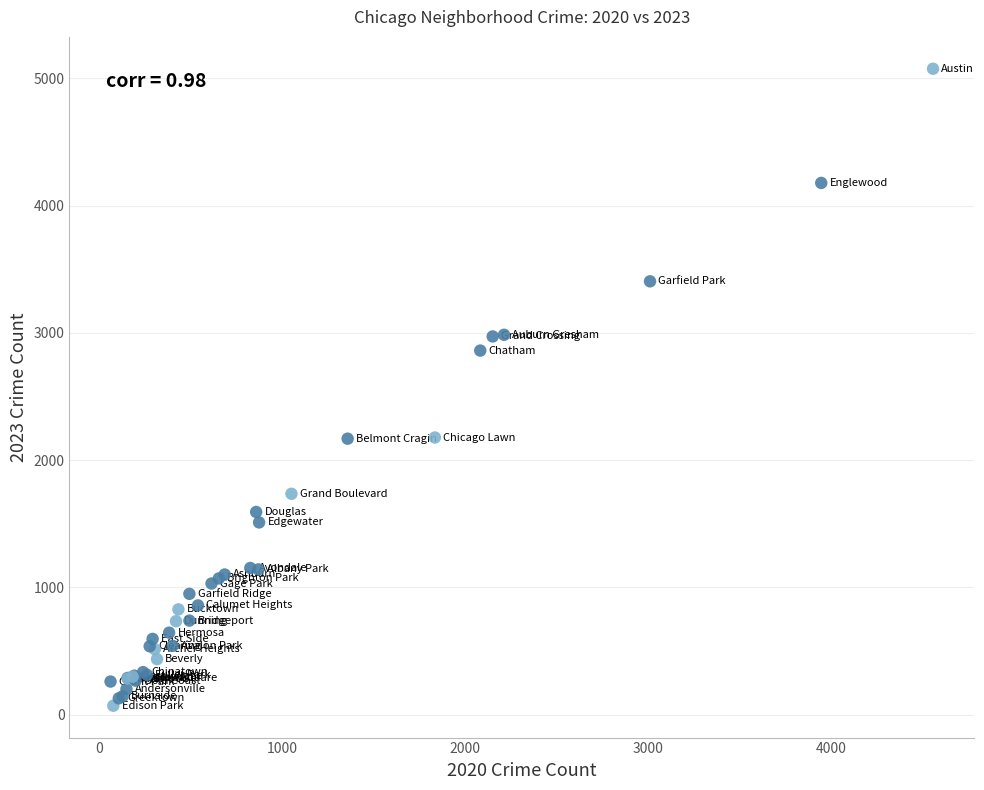

What Y value in the scatter plot is closest to 2573?

2861